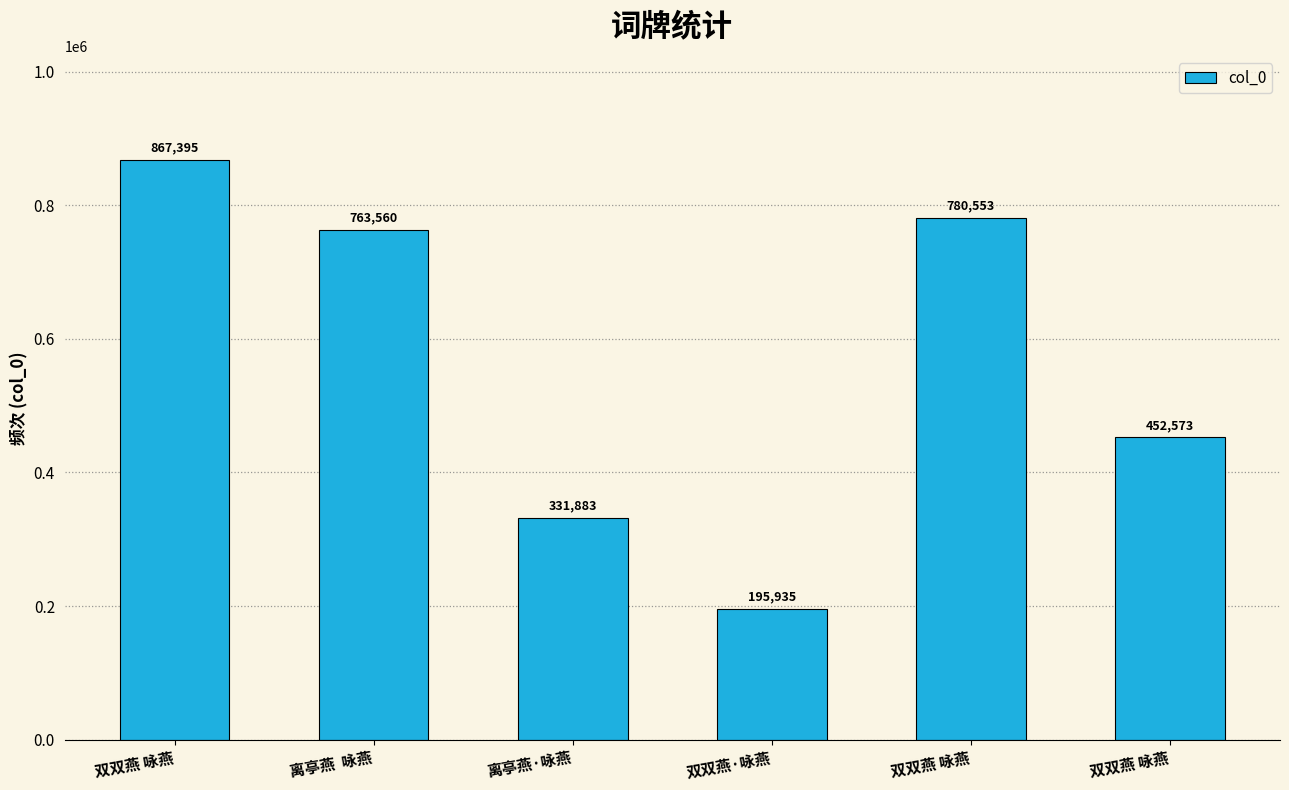

What is the sum of the values at 离亭燕  咏燕 and 双双燕·咏燕?

959495